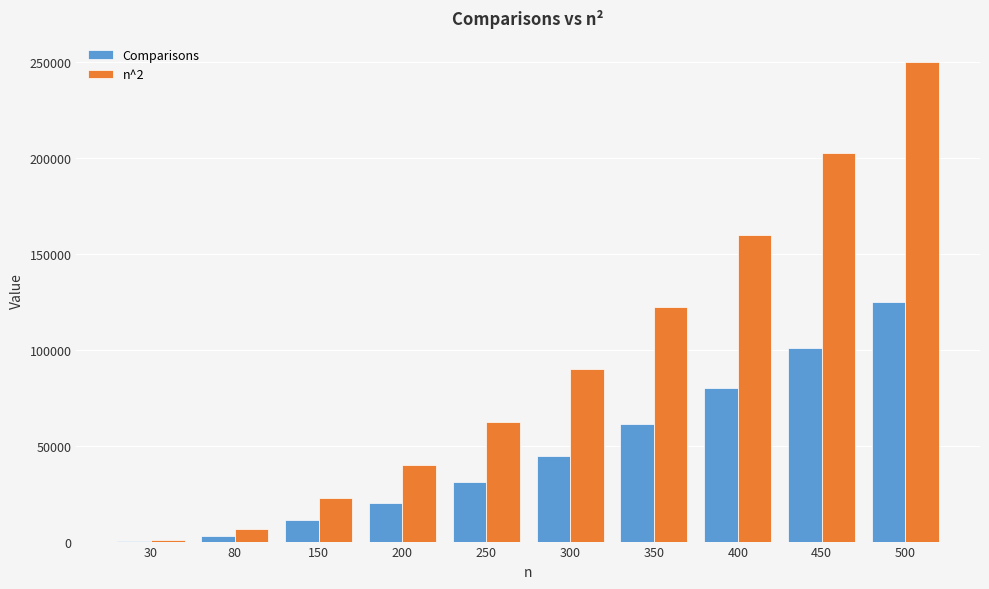

What is the sum of all Comparisons values?

477295